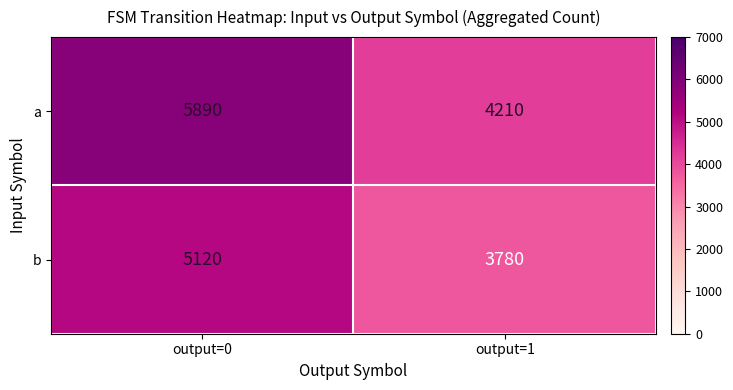

What is the difference between the maximum and minimum values in the a series?

1680